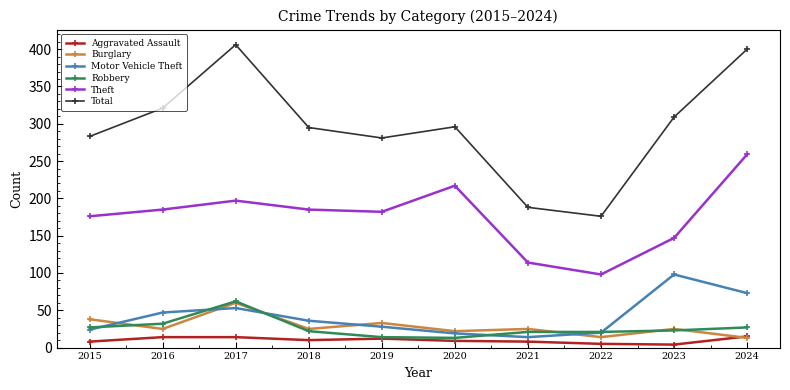

What is the total value across all series at 2022?

334